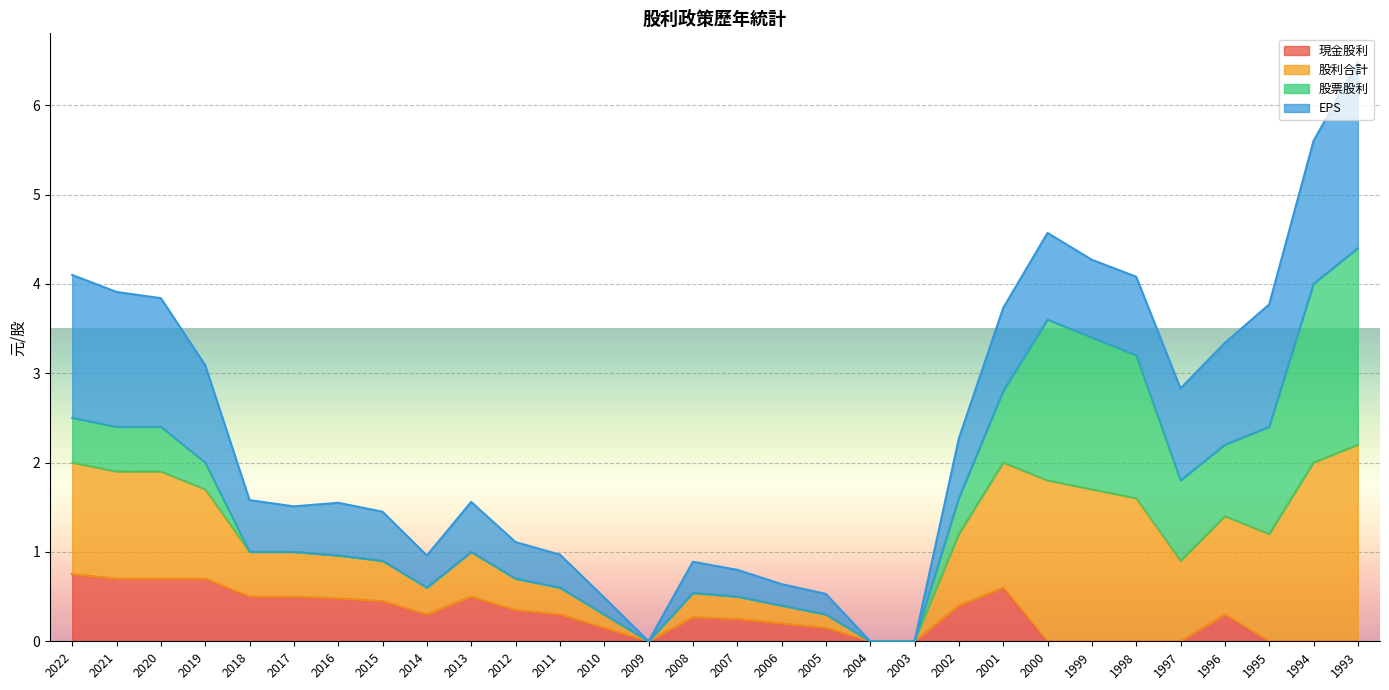

Which series has the largest total across all categories?

股利合計